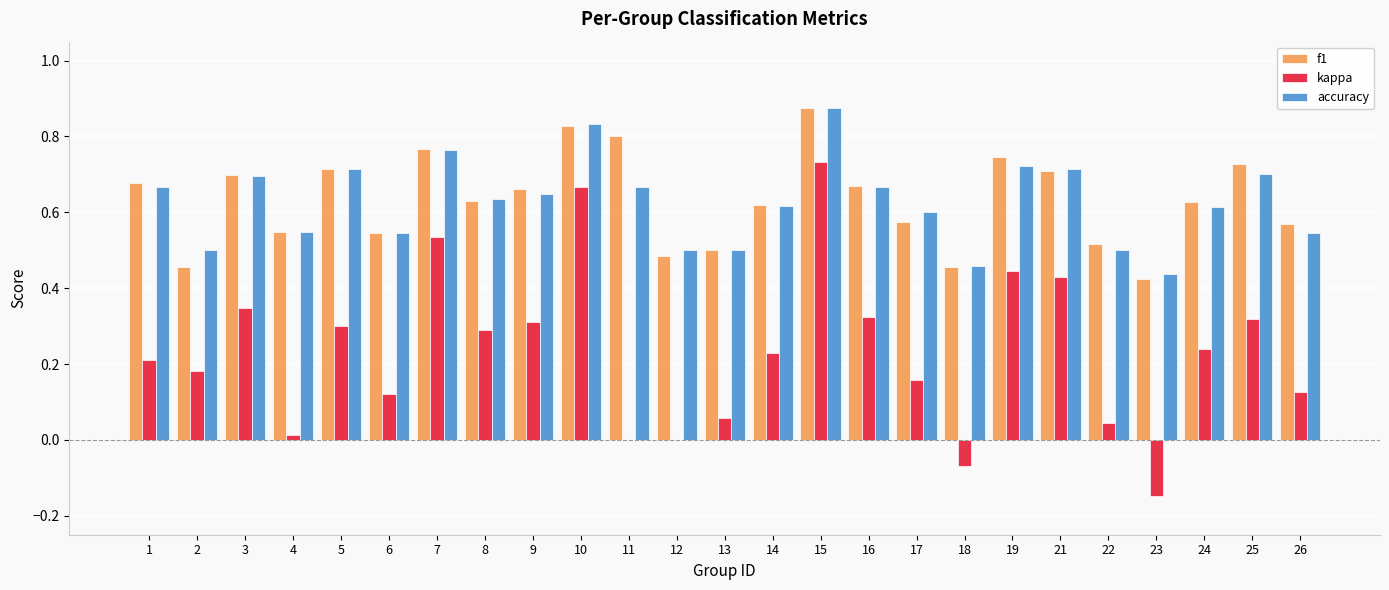

The f1 series shows 0.6 at 24. True or false?

True